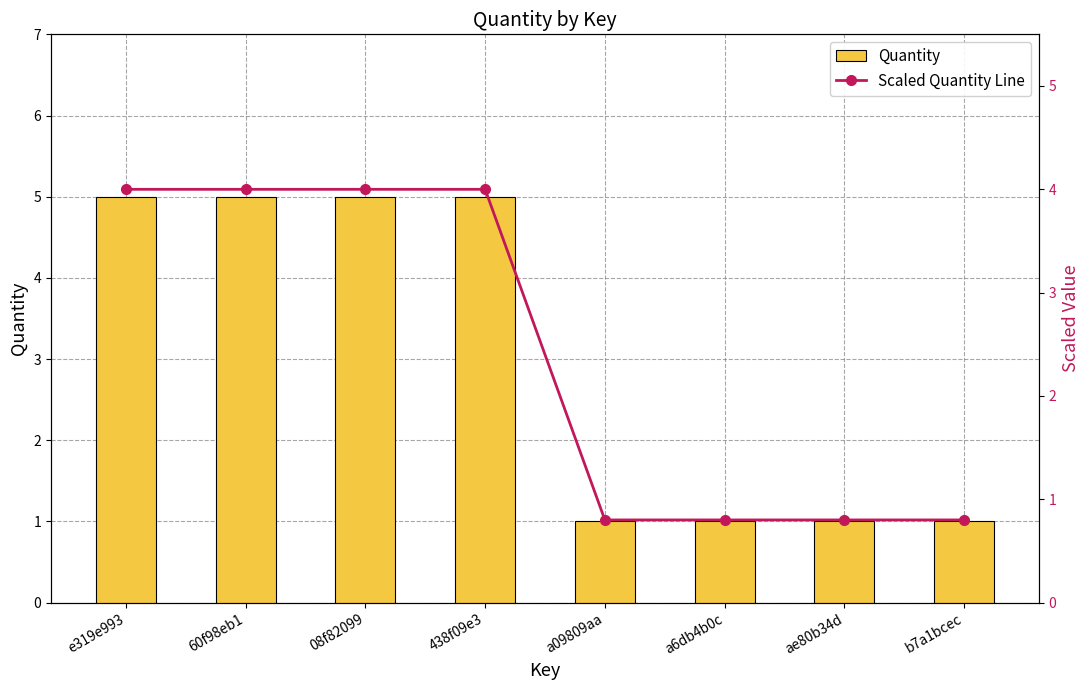

What is the value of the Quantity bar at the 7th from the left?

1